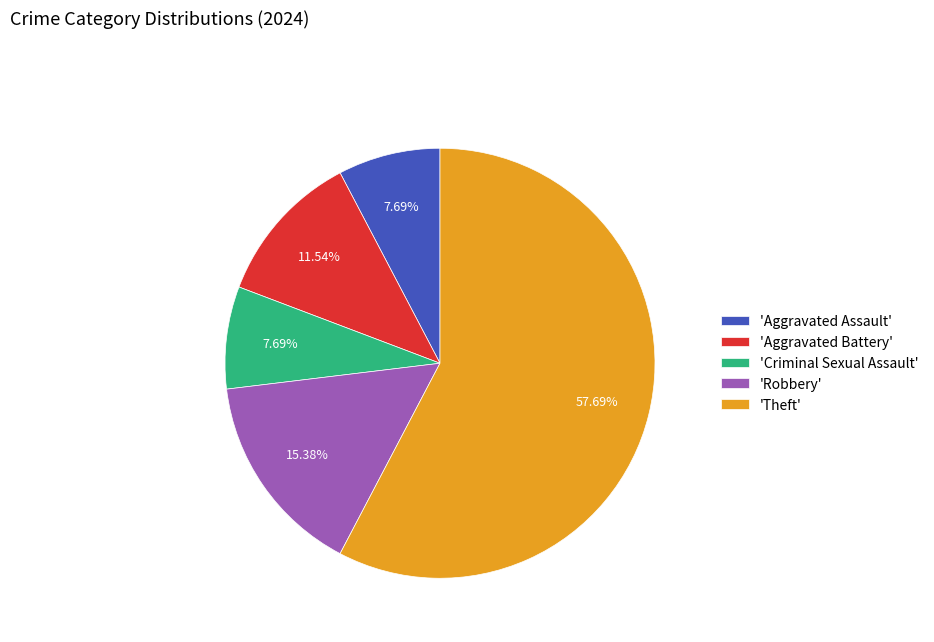

Which slice is the largest?

'Theft'